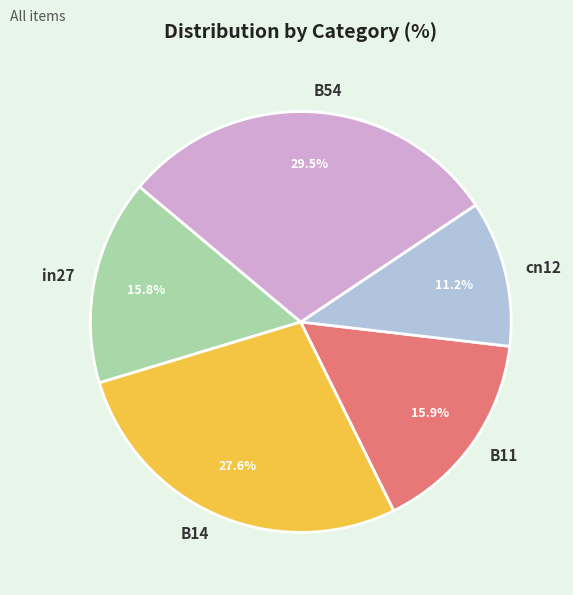

Which slice is the smallest?

cn12